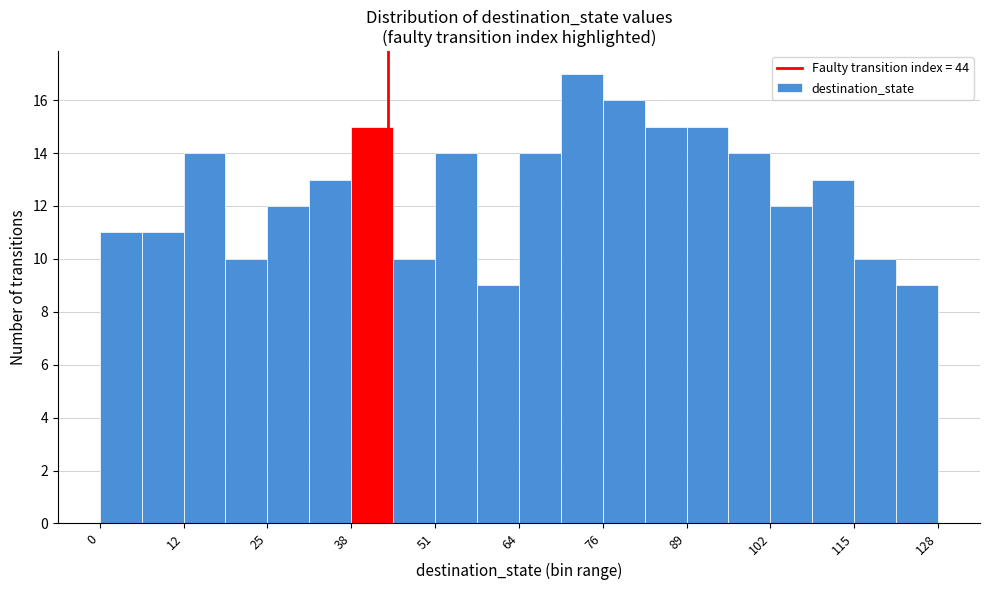

Around what value on the x-axis is the tallest bar? Give the approximate position of its centre, as read against the axis.

74